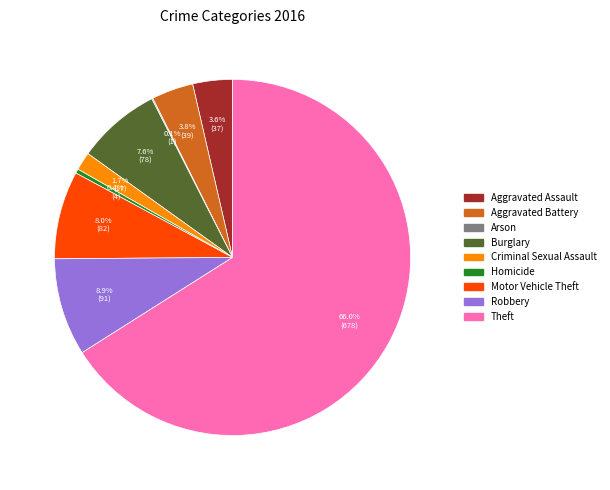

Is there any slice that represents more than half of the pie?

Yes